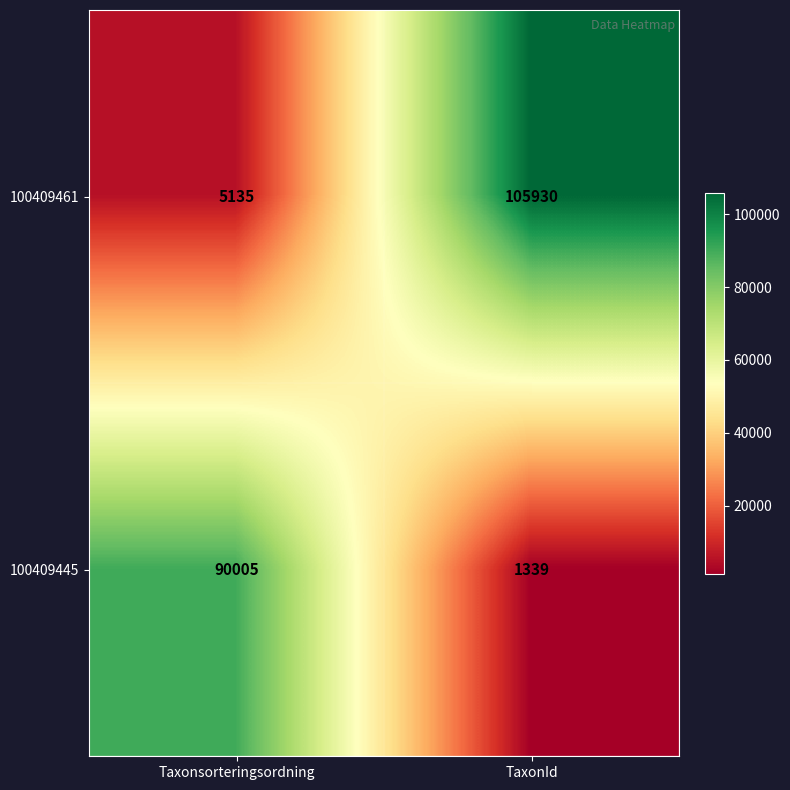

Which category has the highest value across all series?

TaxonId